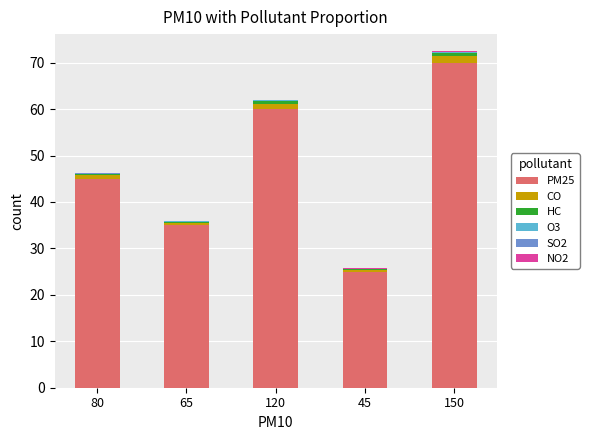

At which category is the sum across all series the highest?

150